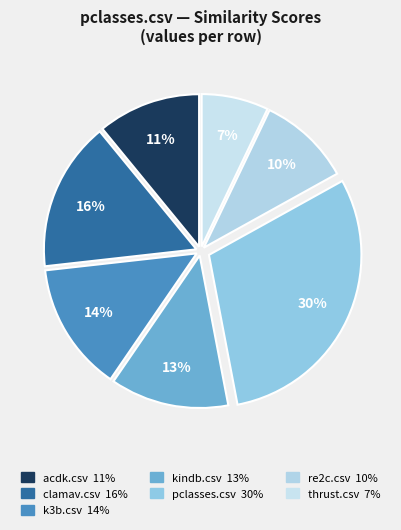

Combined, do thrust.csv and clamav.csv account for over 50%?

No